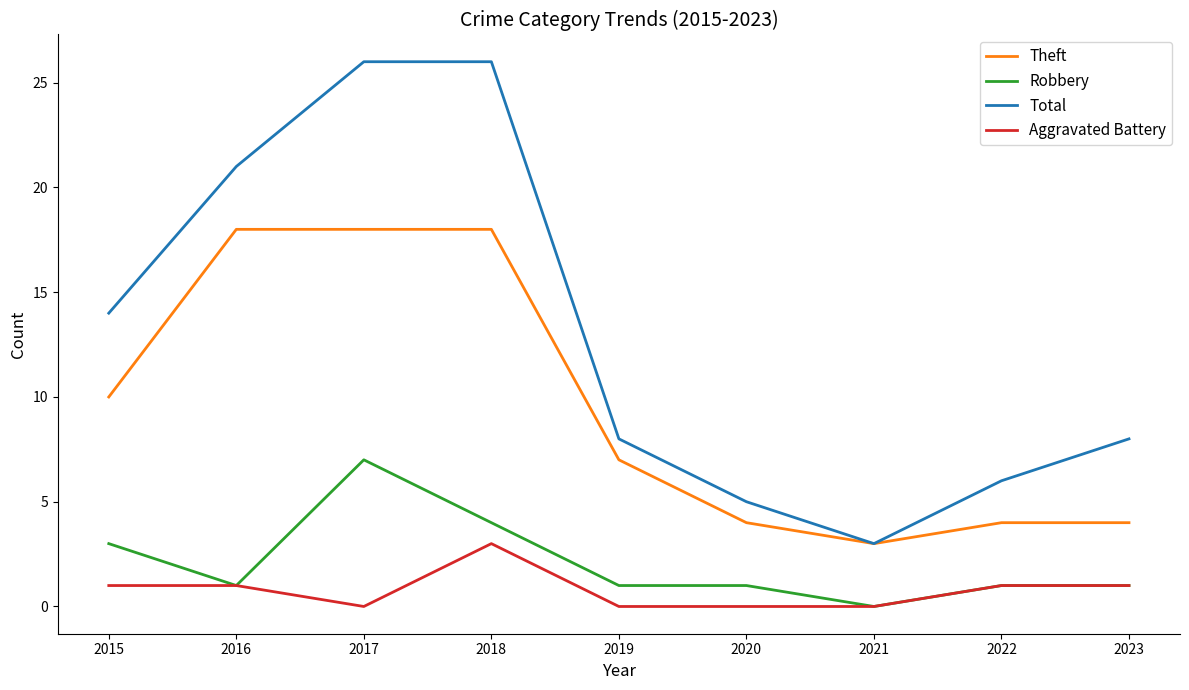

Which series has the largest range (max minus min)?

Total